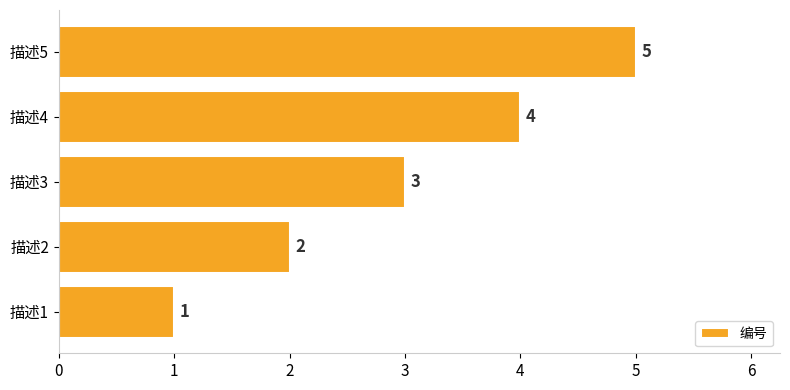

Is it true that the value at 描述1 is 2?

False